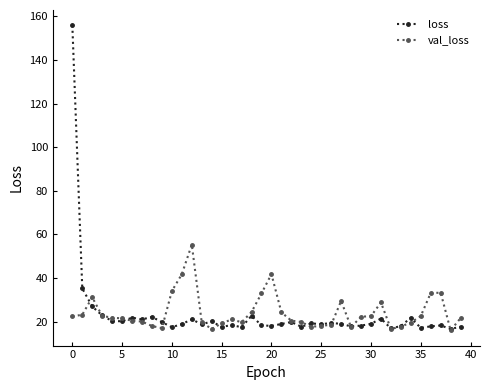

Rank the series by their maximum value, from lowest to highest.

val_loss, loss